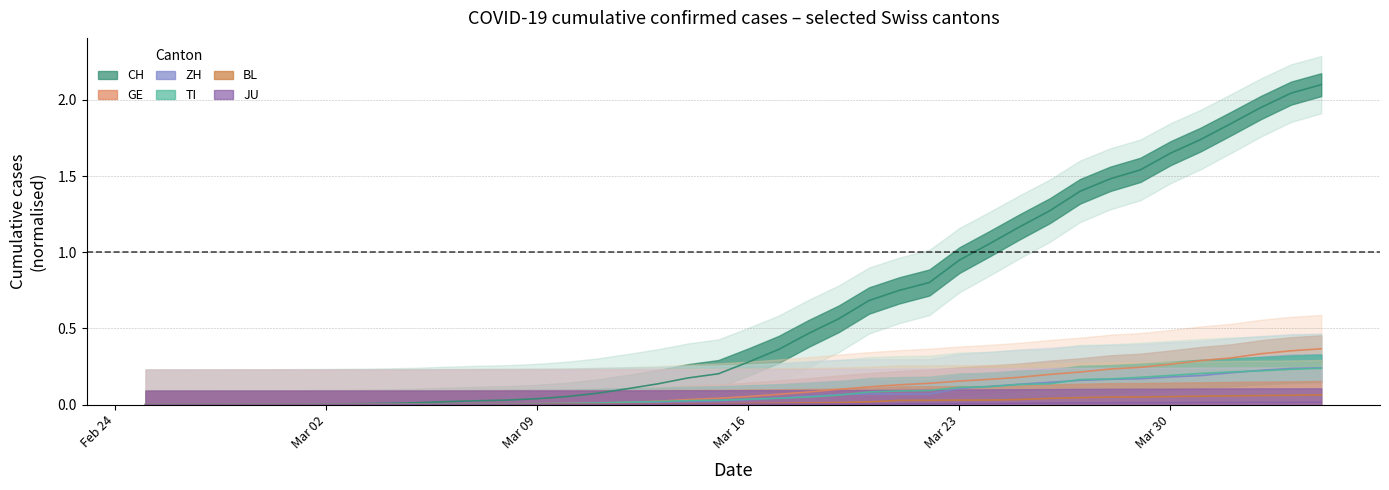

True or false: BL and TI cross at least once.

False